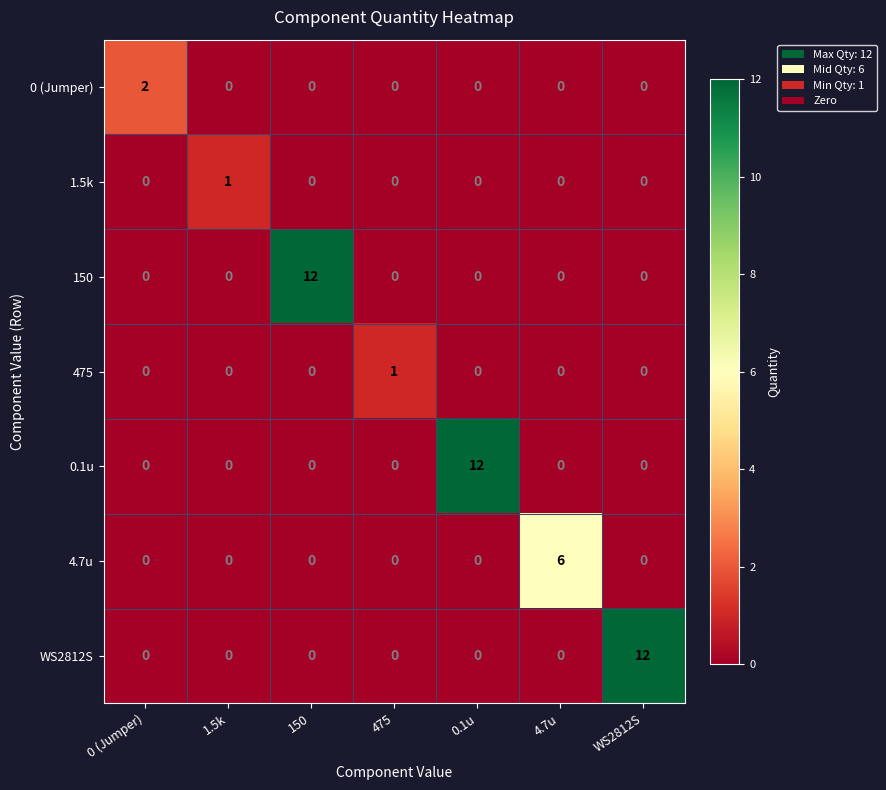

Which series changed the most between 475 and 4.7u?

4.7u